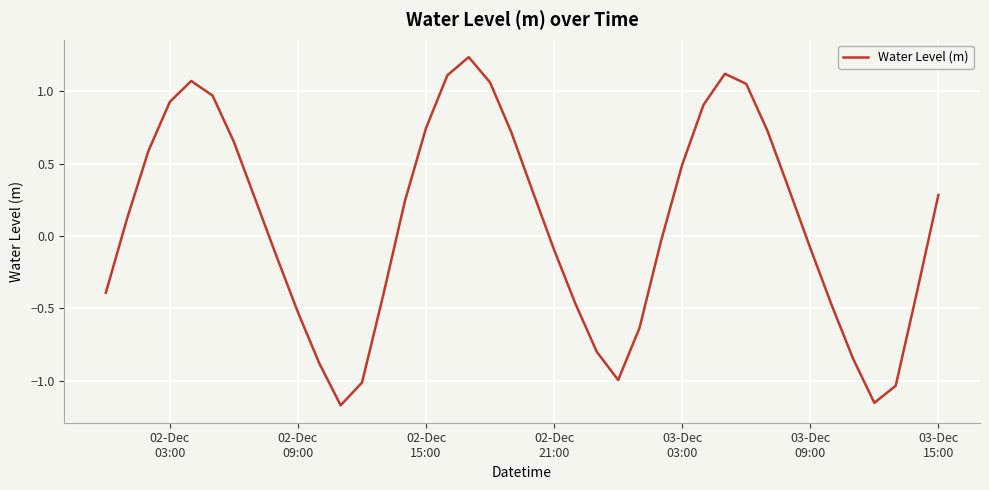

What is the difference between the maximum and minimum values?

2.4